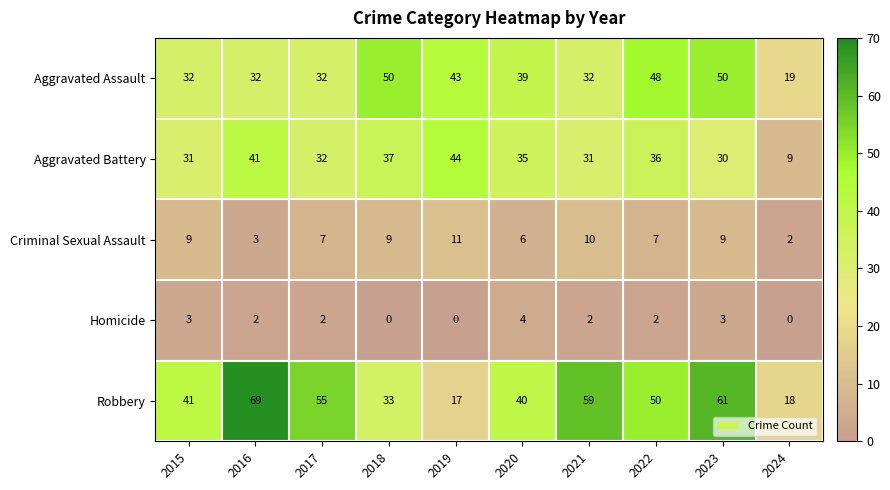

What is the minimum value for Aggravated Battery?

9